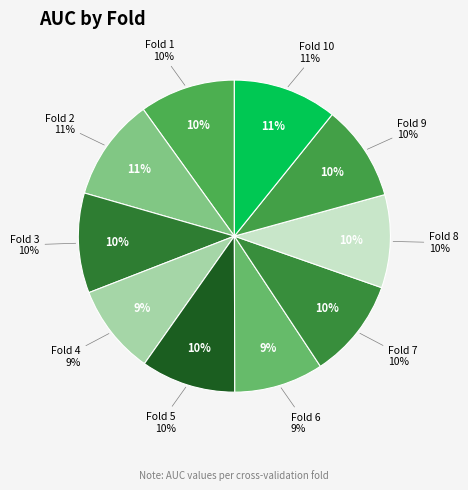

Is there a majority slice in this chart?

No